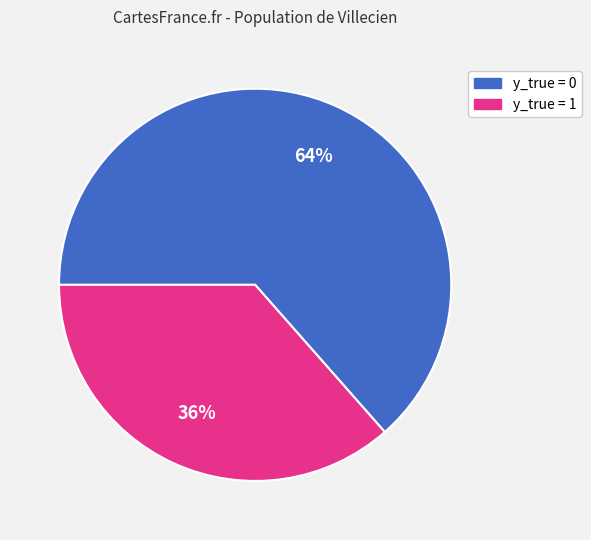

Is there a majority slice in this chart?

Yes